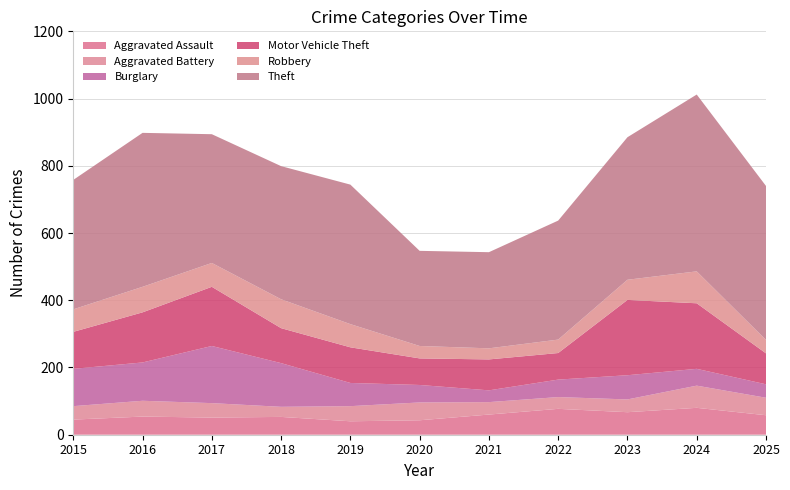

Reading left to right, what are all the values shown in this chart?

Aggravated Assault: 2015=45	2016=54	2017=51	2018=53	2019=40	2020=43	2021=60	2022=77	2023=67	2024=80	2025=58
Aggravated Battery: 2015=40	2016=47	2017=43	2018=30	2019=45	2020=53	2021=37	2022=35	2023=38	2024=66	2025=52
Burglary: 2015=111	2016=114	2017=170	2018=130	2019=69	2020=52	2021=35	2022=52	2023=72	2024=50	2025=40
Motor Vehicle Theft: 2015=110	2016=149	2017=176	2018=104	2019=106	2020=79	2021=92	2022=79	2023=224	2024=195	2025=92
Robbery: 2015=67	2016=76	2017=71	2018=86	2019=69	2020=37	2021=33	2022=40	2023=60	2024=95	2025=40
Theft: 2015=385	2016=458	2017=383	2018=396	2019=415	2020=283	2021=286	2022=354	2023=424	2024=526	2025=458